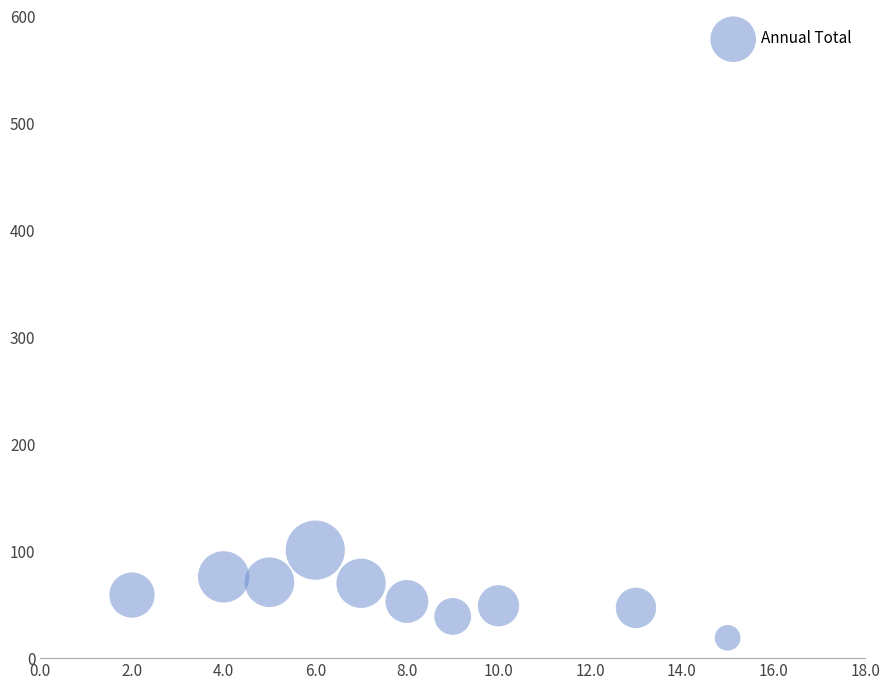

What is the average Y value?

58